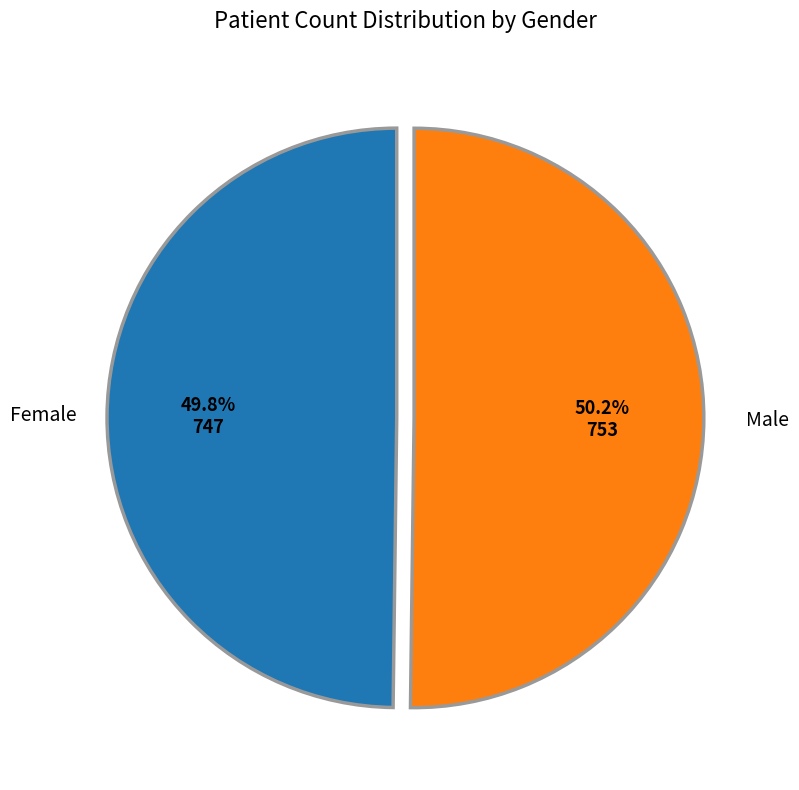

How many segments does this pie chart have?

2